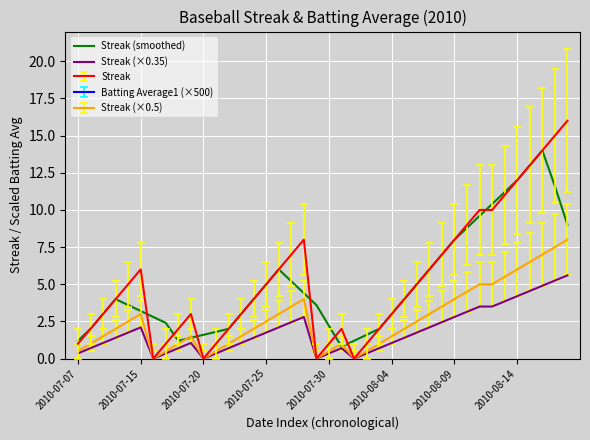

What is the highest value of the Streak (×0.35) series?

5.6